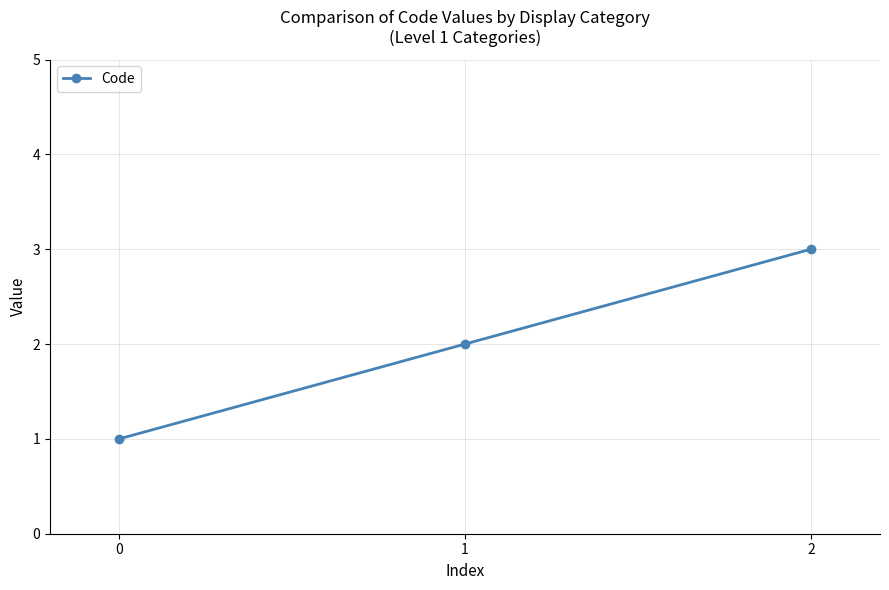

Where is the data nearest to the value 2?

1